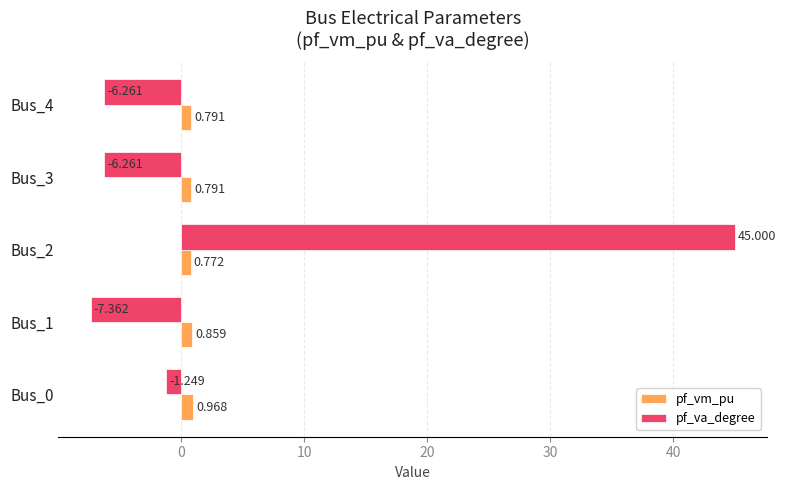

What are all the series names shown in the legend?

pf_vm_pu, pf_va_degree